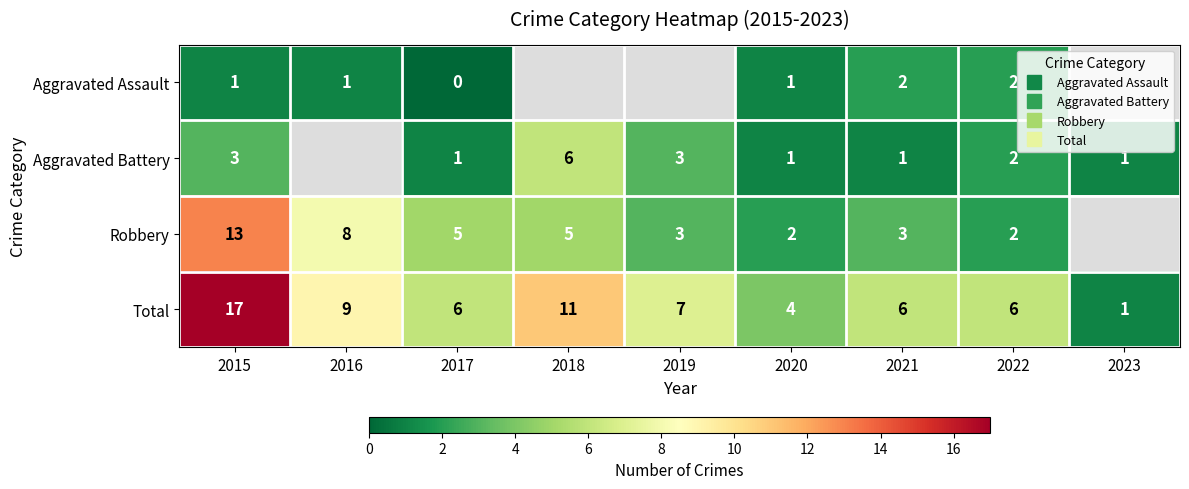

At which label does Total reach its minimum?

2023